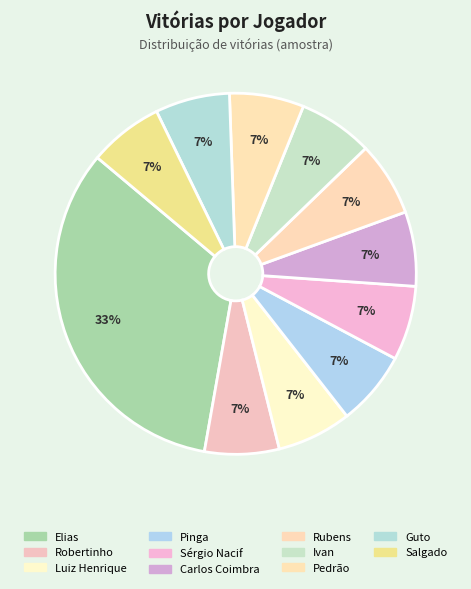

Does Ivan account for over 50% of the chart?

No